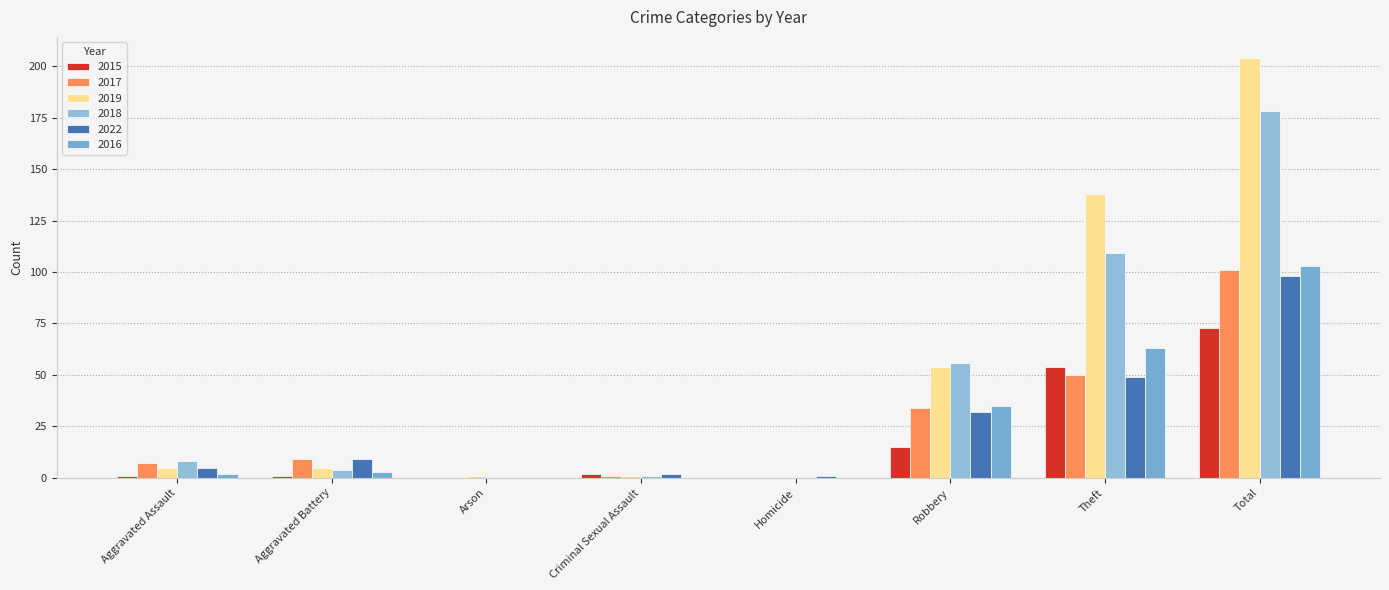

What is the label of the 3rd bar from the left?

Arson